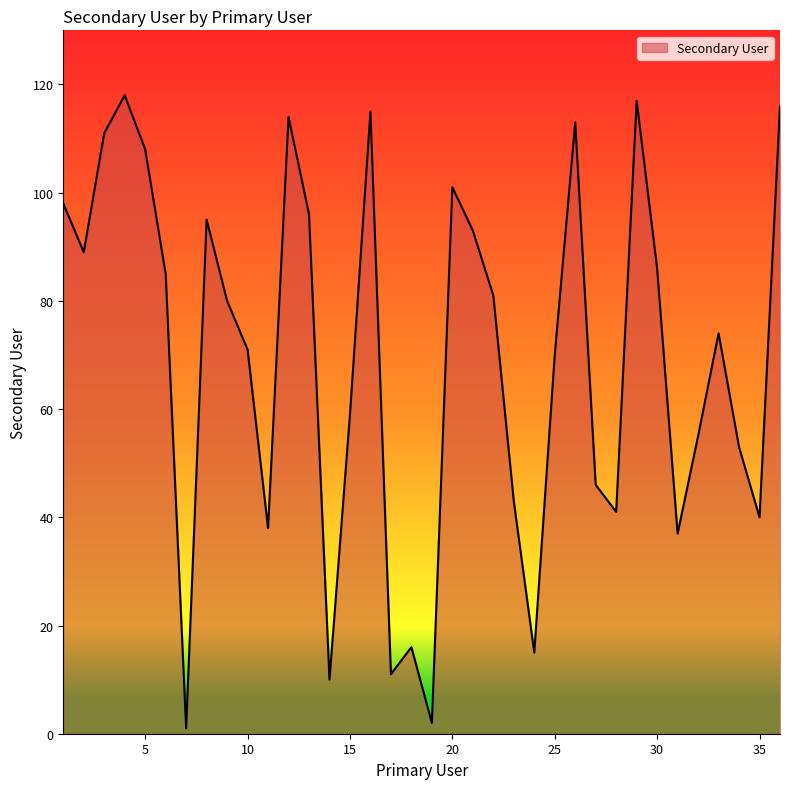

What is the greatest value displayed?

118